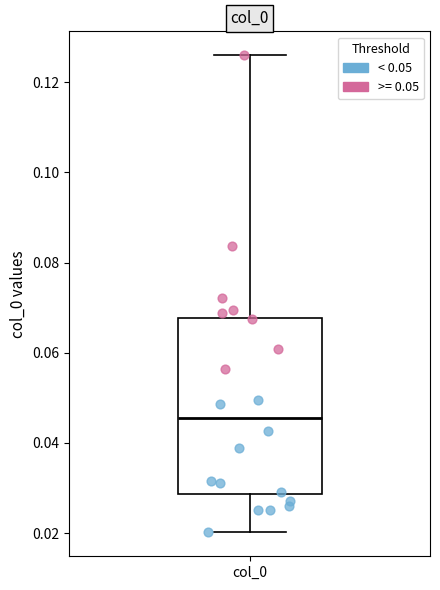

Transcribe this box plot: give where the median line is, the range the box spans, and where the two whiskers end, as read against the y-axis. The values are not printed on the chart, so give them approximately, as read against the axis.

median 0.046, box 0.028 to 0.068, whiskers 0.020 to 0.126